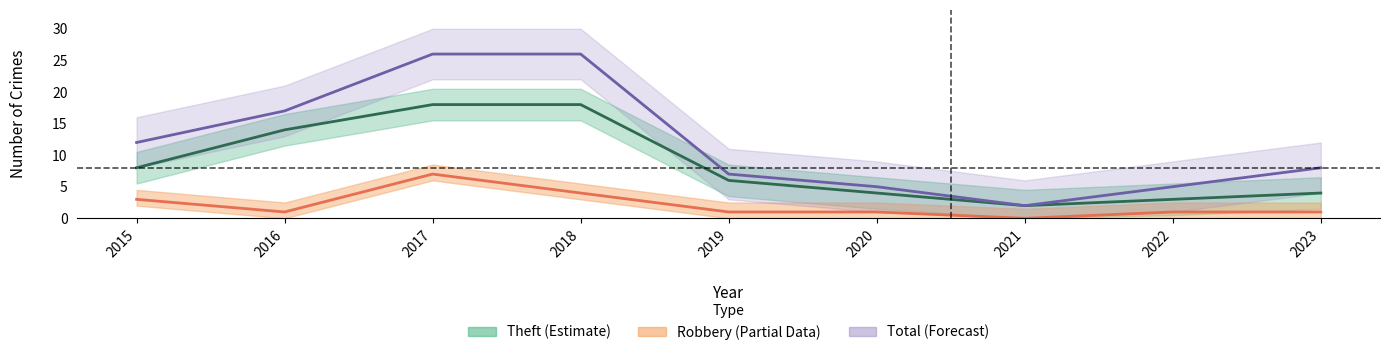

Which series changed the most between 2020 and 2021?

Total